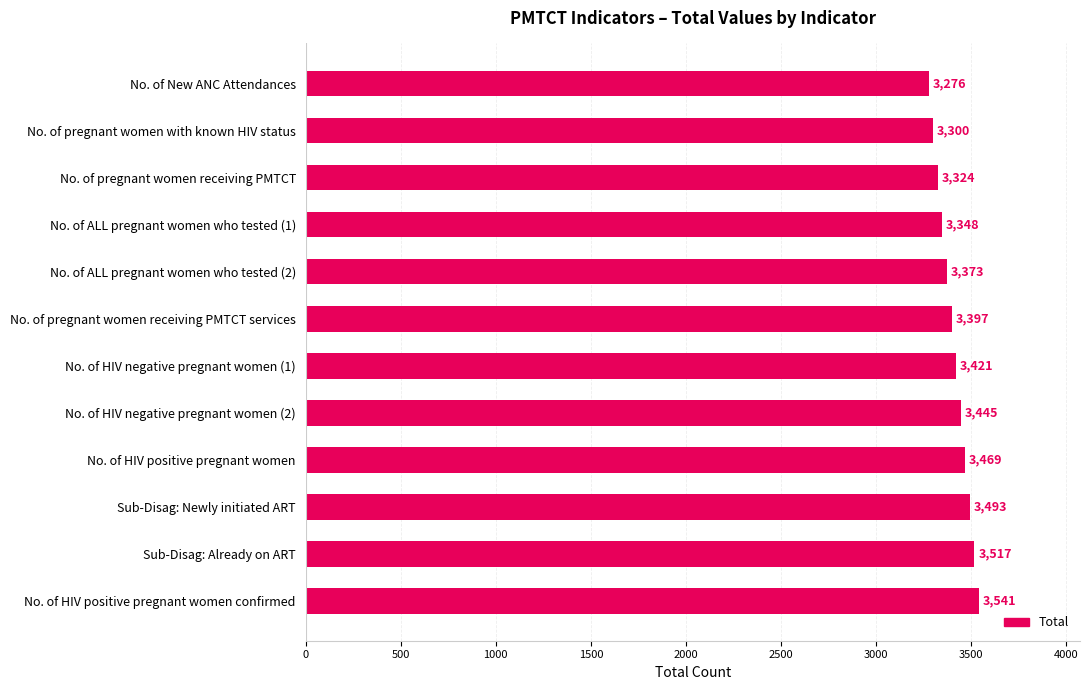

What is the value of the 5th bar from the top?

3373